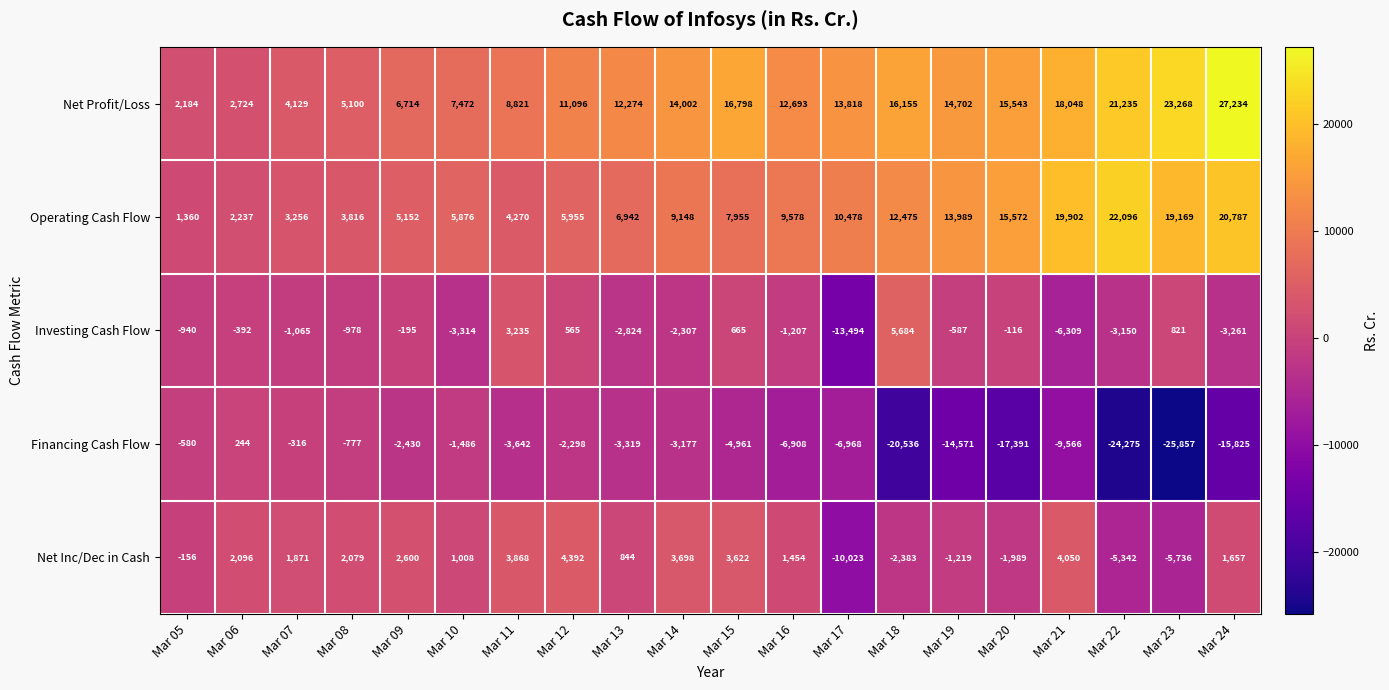

Is it true that Investing Cash Flow equals -392 at Mar 06?

True